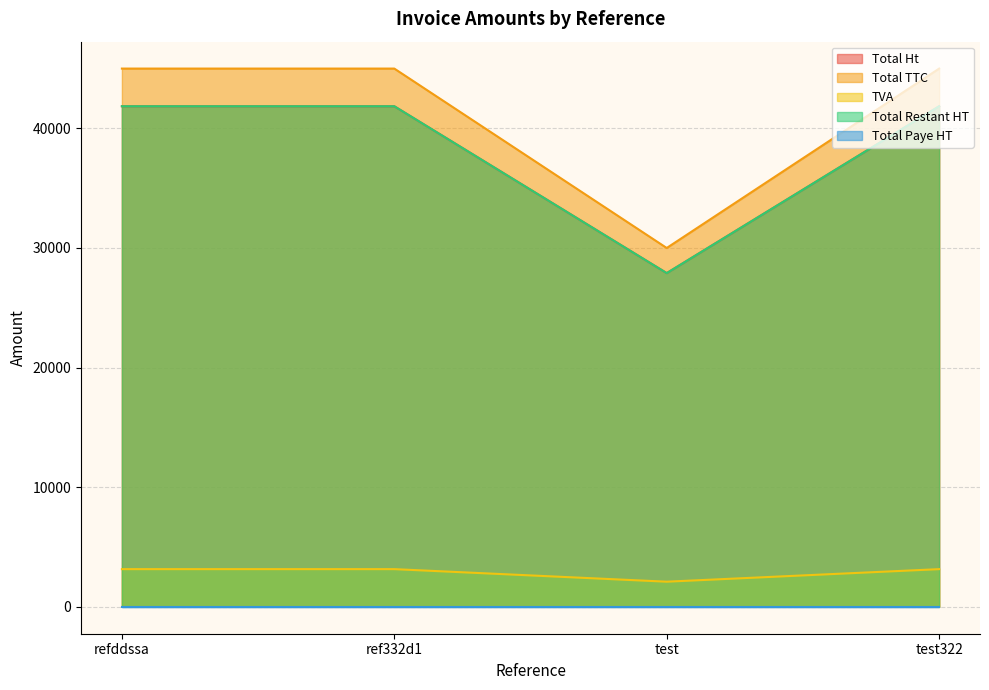

At which category does the chart reach its peak across all series?

refddssa